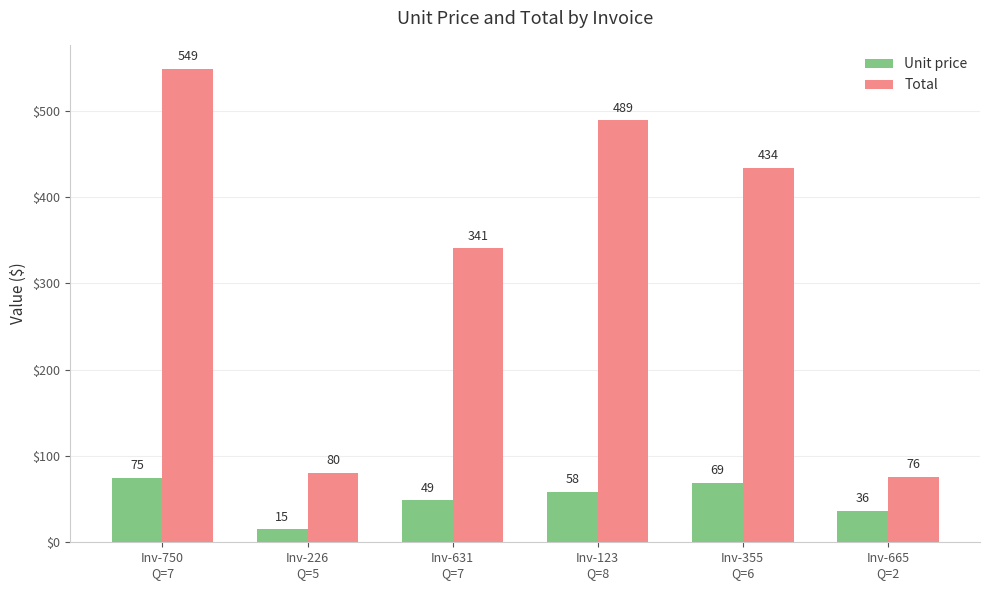

What is the lowest value of the Total series?

76.1